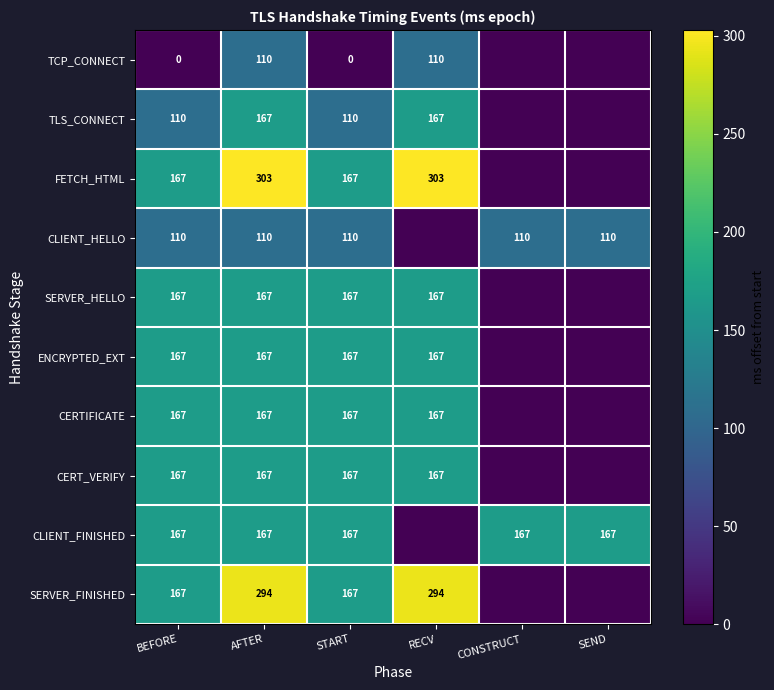

True or false: SERVER_HELLO has a value of 167 at BEFORE.

True